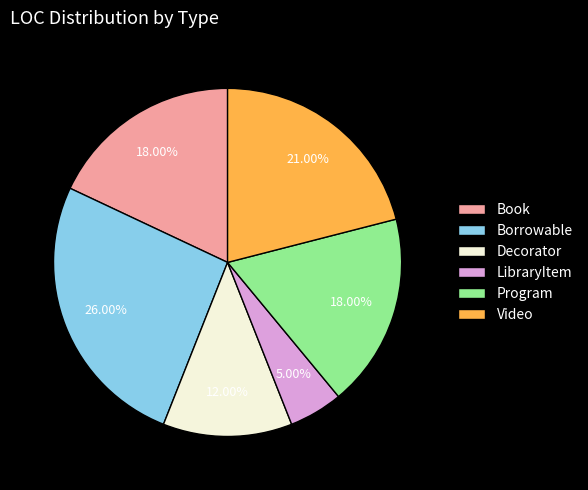

The Decorator slice represents 3% of the pie. True or false?

False